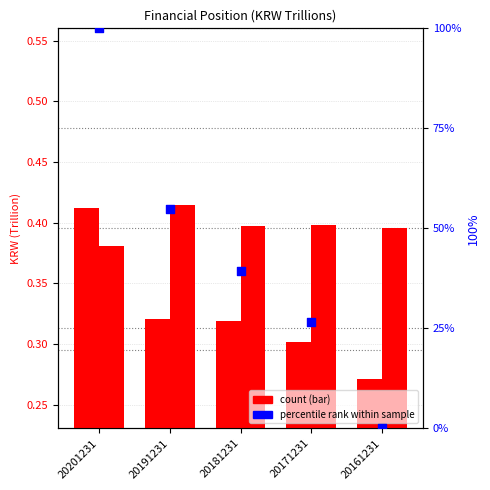

What is the total value across all series at 20181231?

40.0